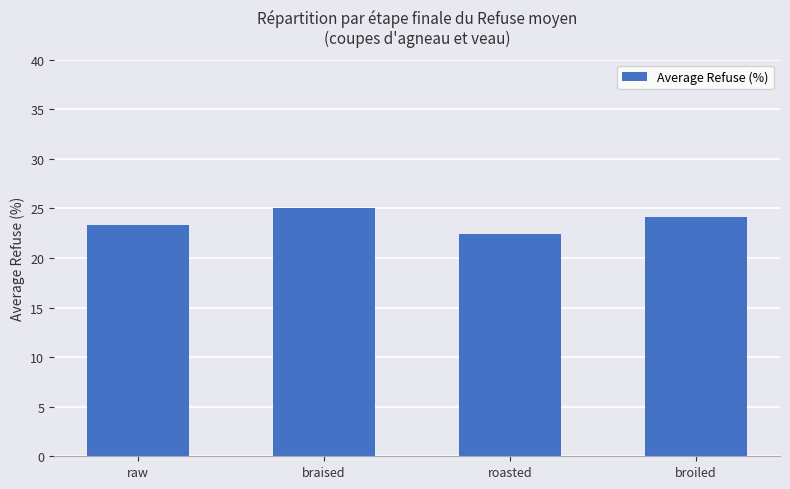

Between broiled and raw, which is larger?

broiled